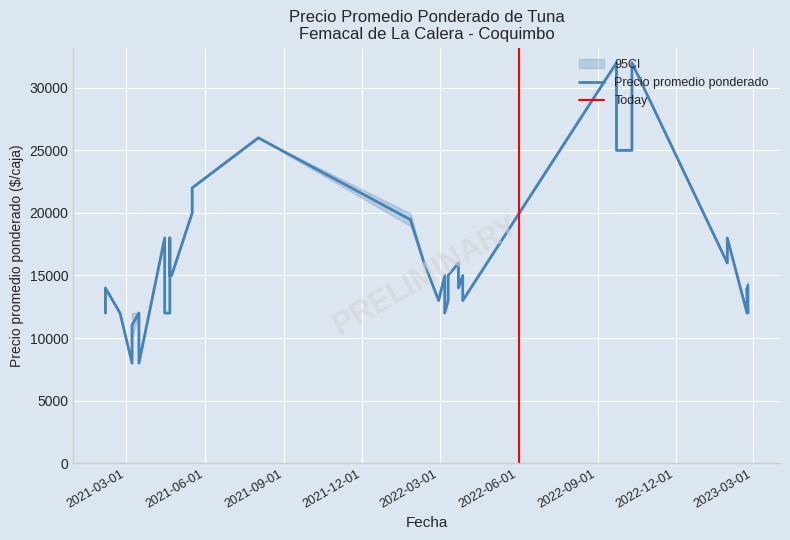

The Precio máximo series shows 7301 at 6. True or false?

False